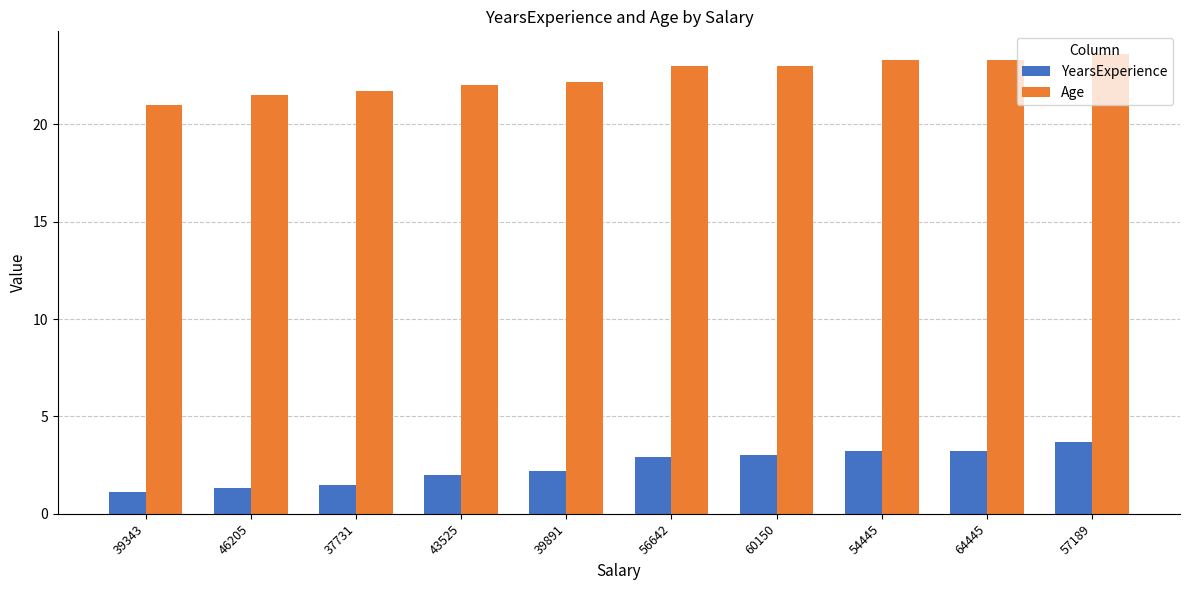

What is the spread (max minus min) of values at 46205?

20.2